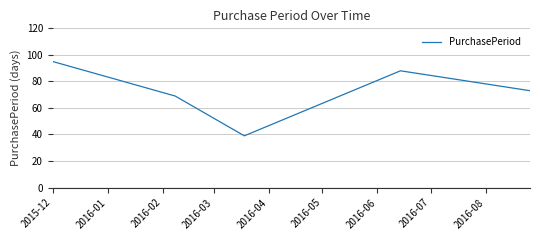

How many interior local peaks (higher than both neighbors) does the data have?

1